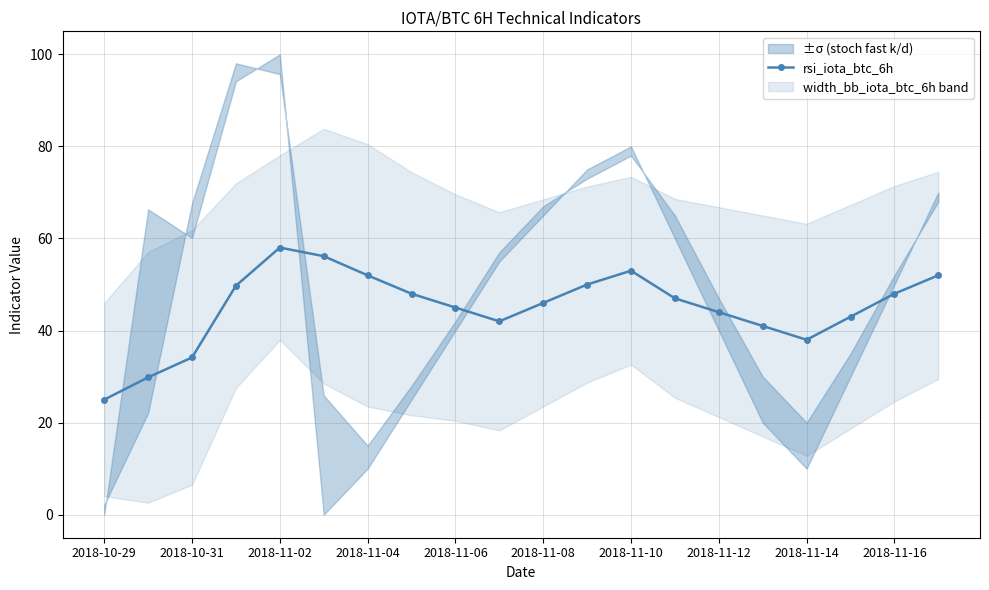

What is the minimum value shown in the chart?

25.0